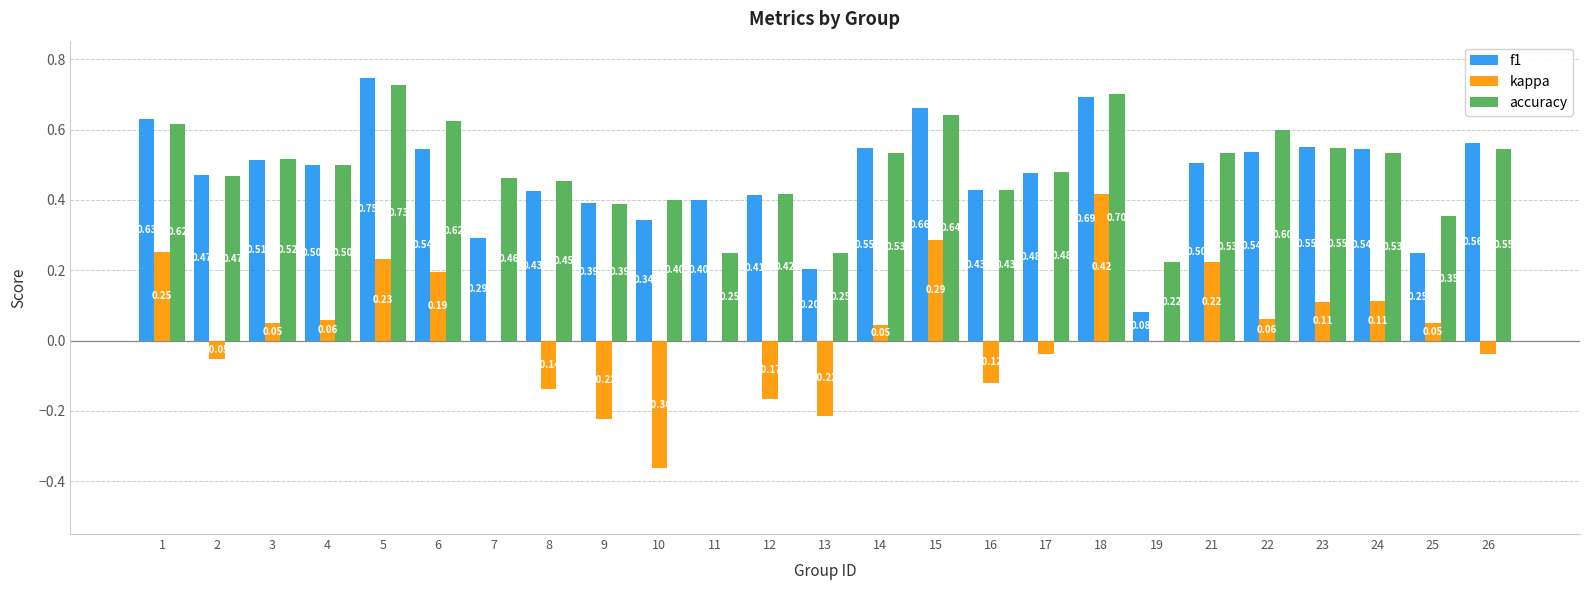

Are the bars horizontal?

No